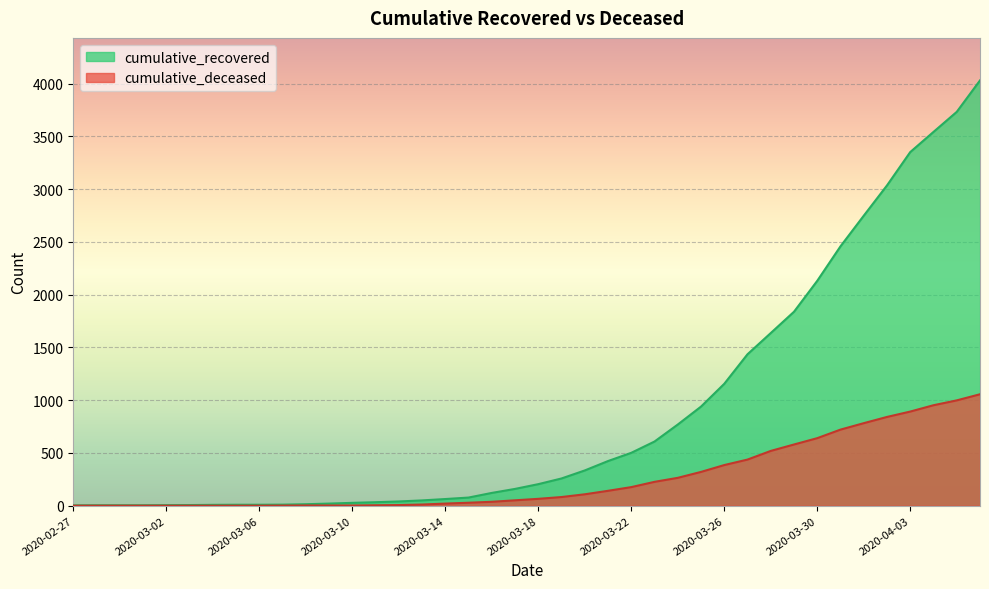

What is the difference between the maximum and minimum values in the cumulative_deceased series?

1056